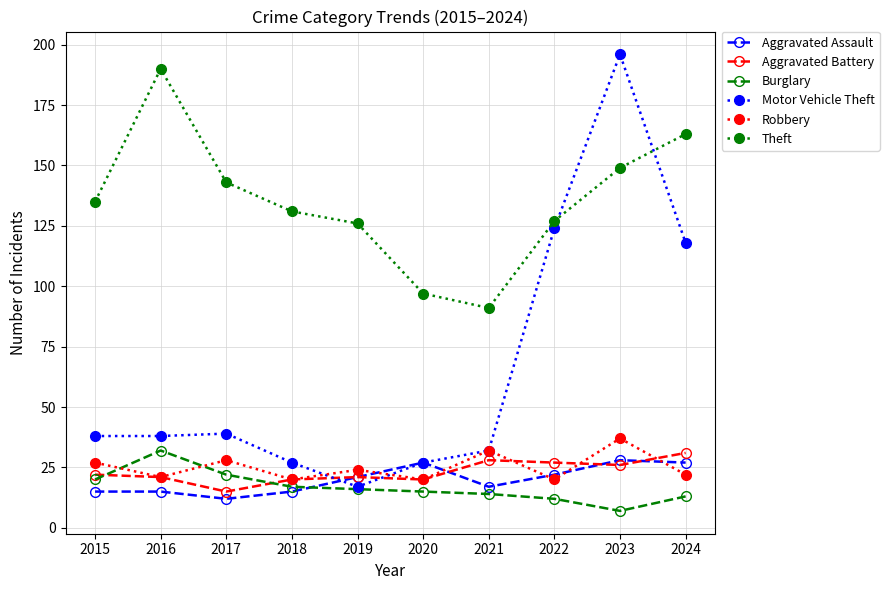

The value of Burglary at 2022 is 12. True or false?

True